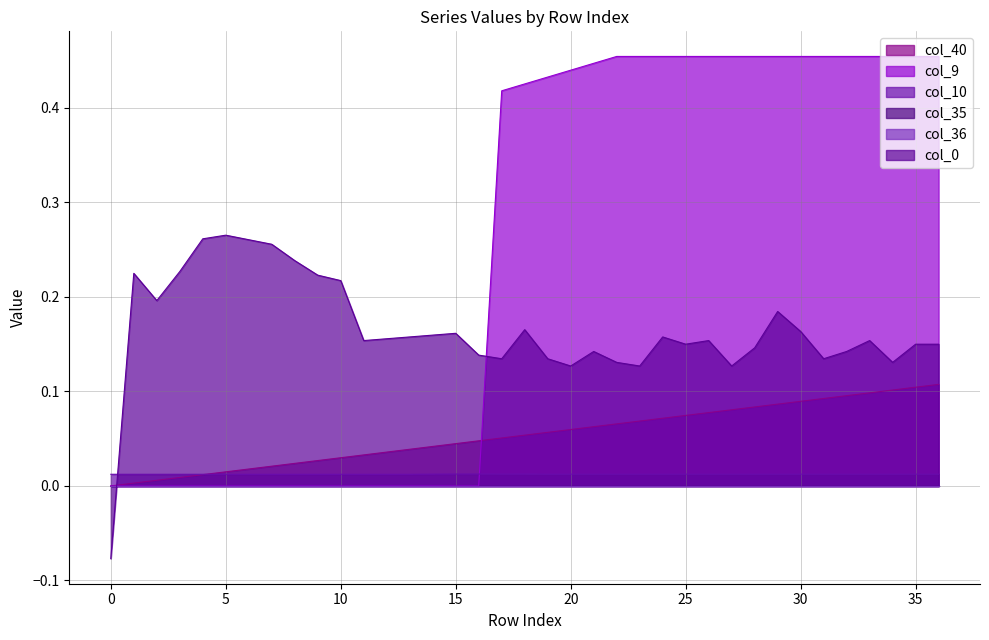

True or false: col_40 has a value of 0.1 at 29.

True